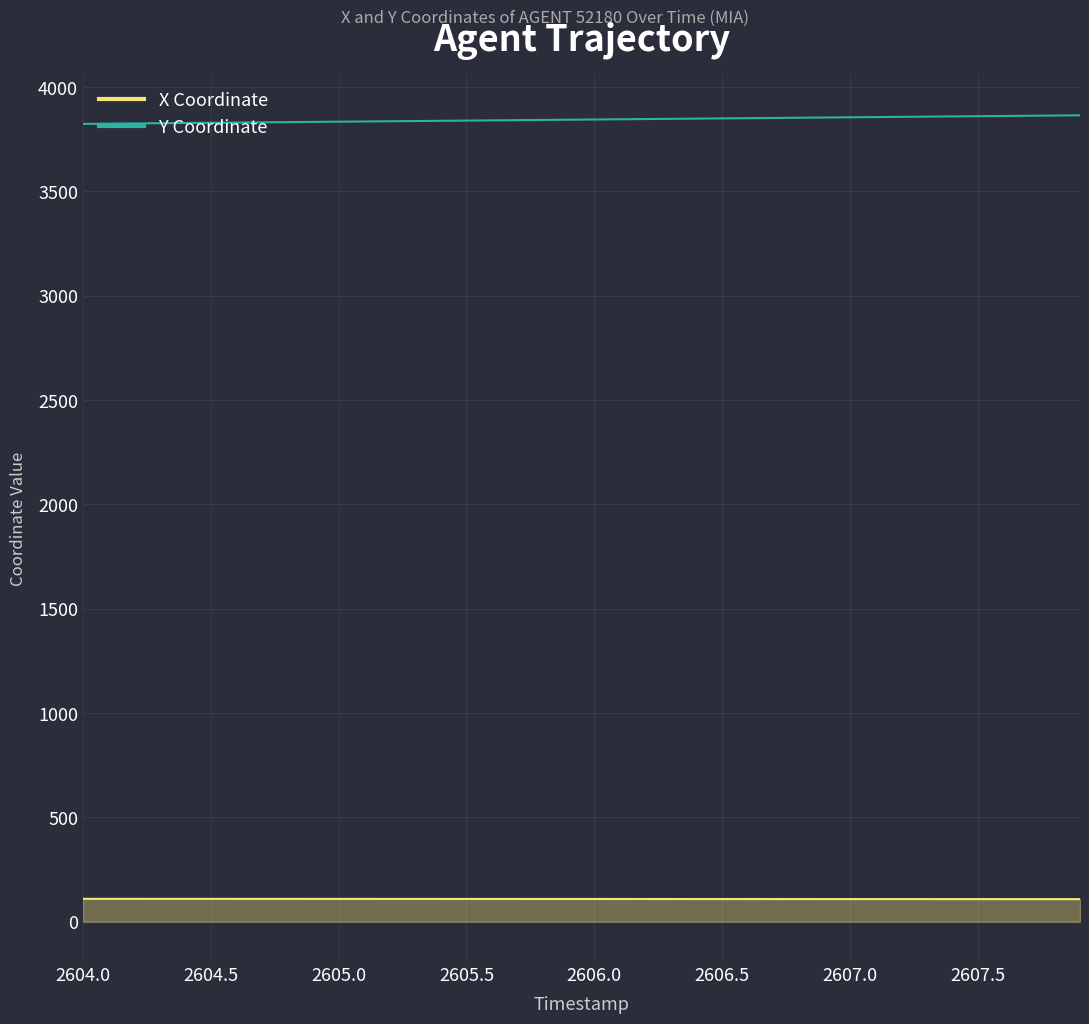

What is the greatest value displayed?

3864.6